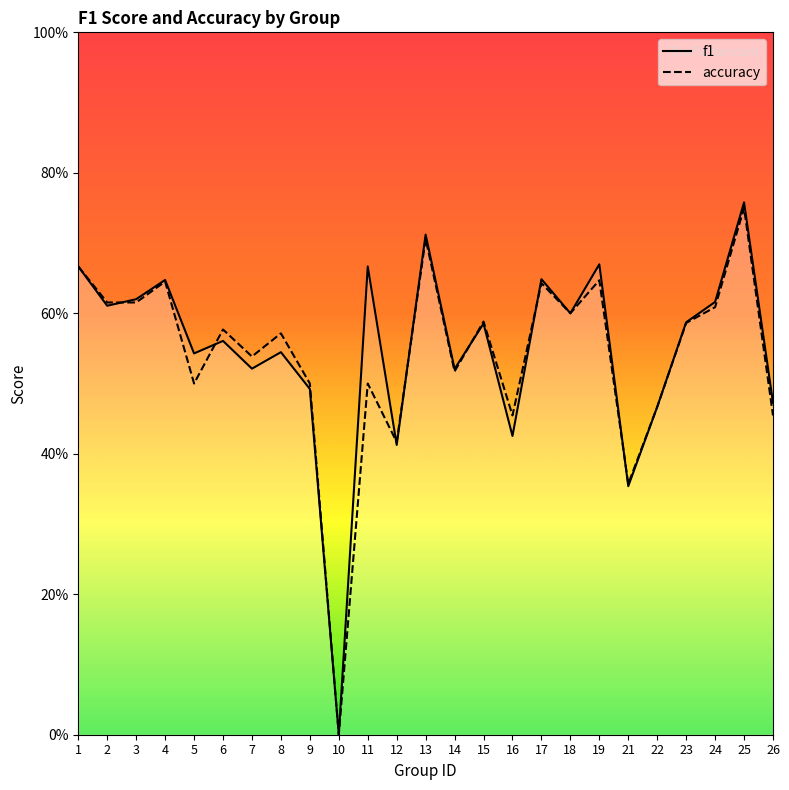

How many f1 values are between 0 and 1?

25